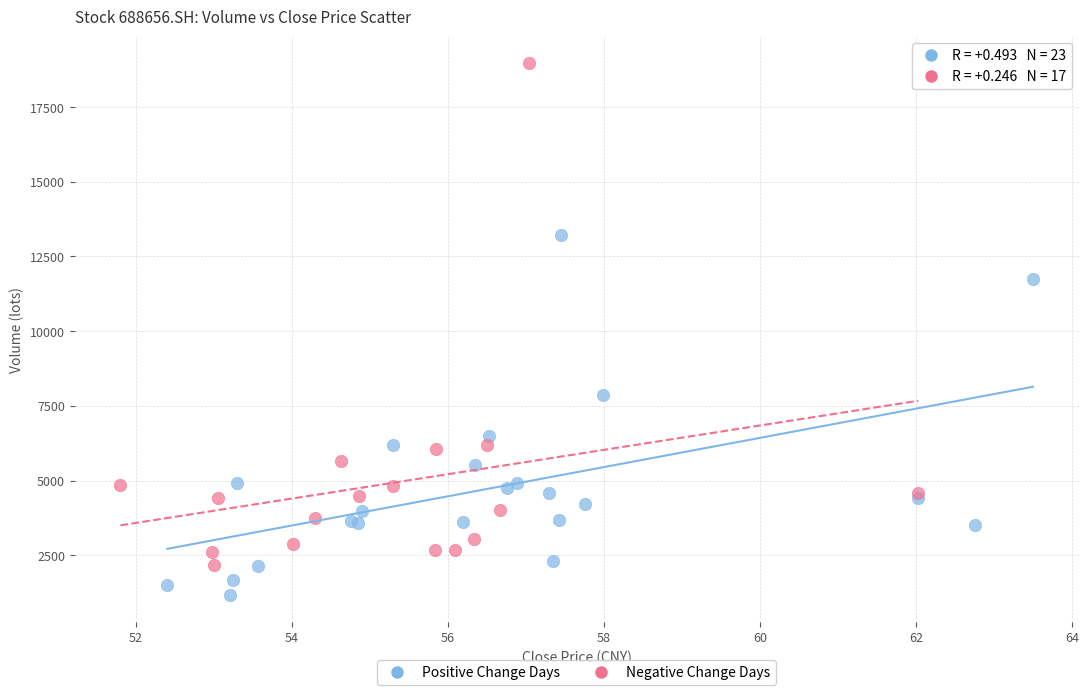

Which series reaches the minimum Y coordinate?

Positive Change Days